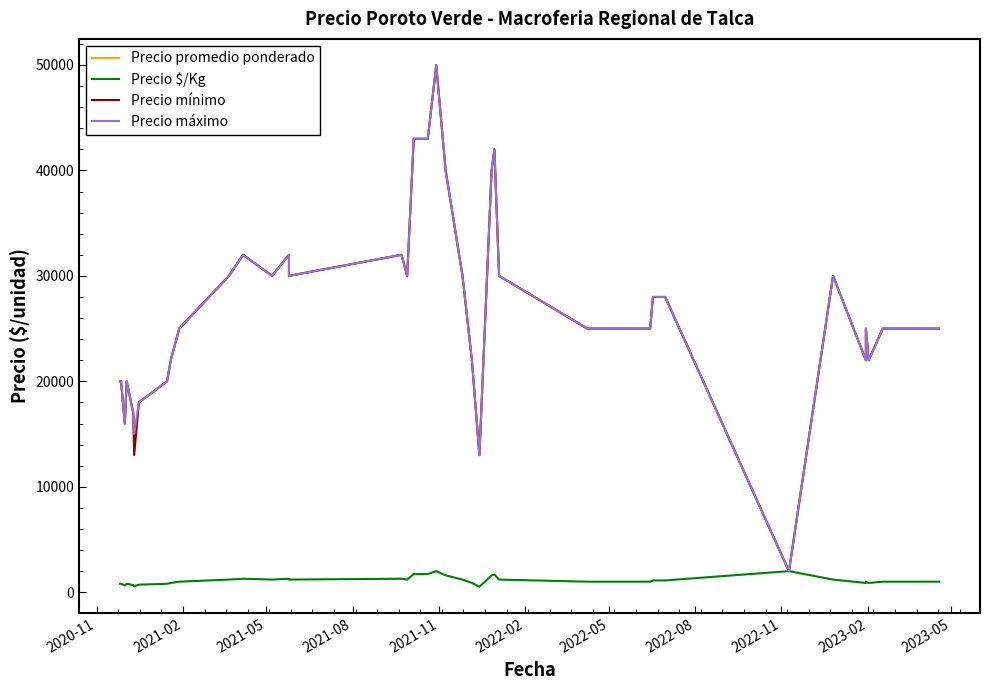

What is the value of the Precio mínimo point at the 17th from the left?

30000